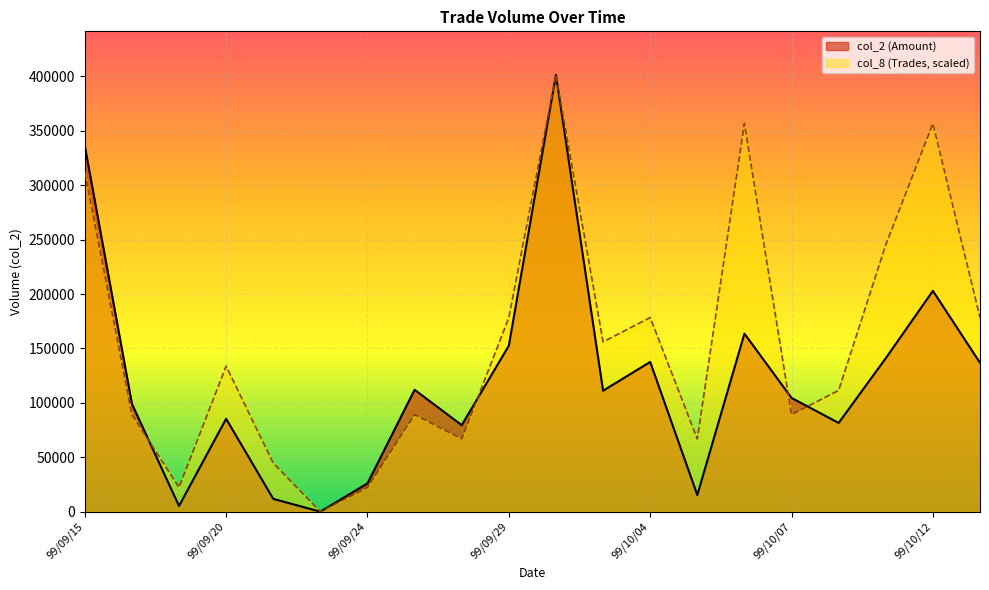

How many positive values does the col_8 series have?

19